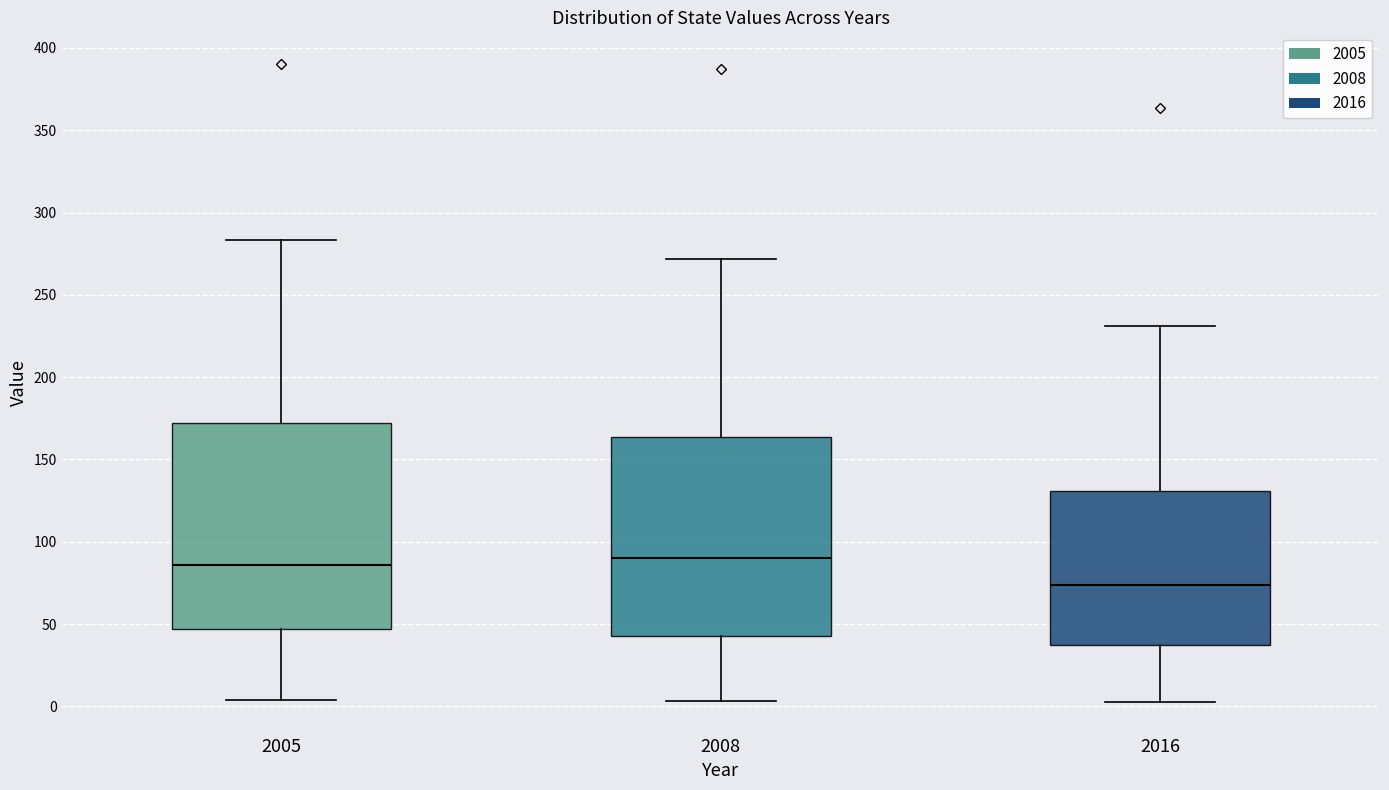

Which box has the lowest median line?

2016